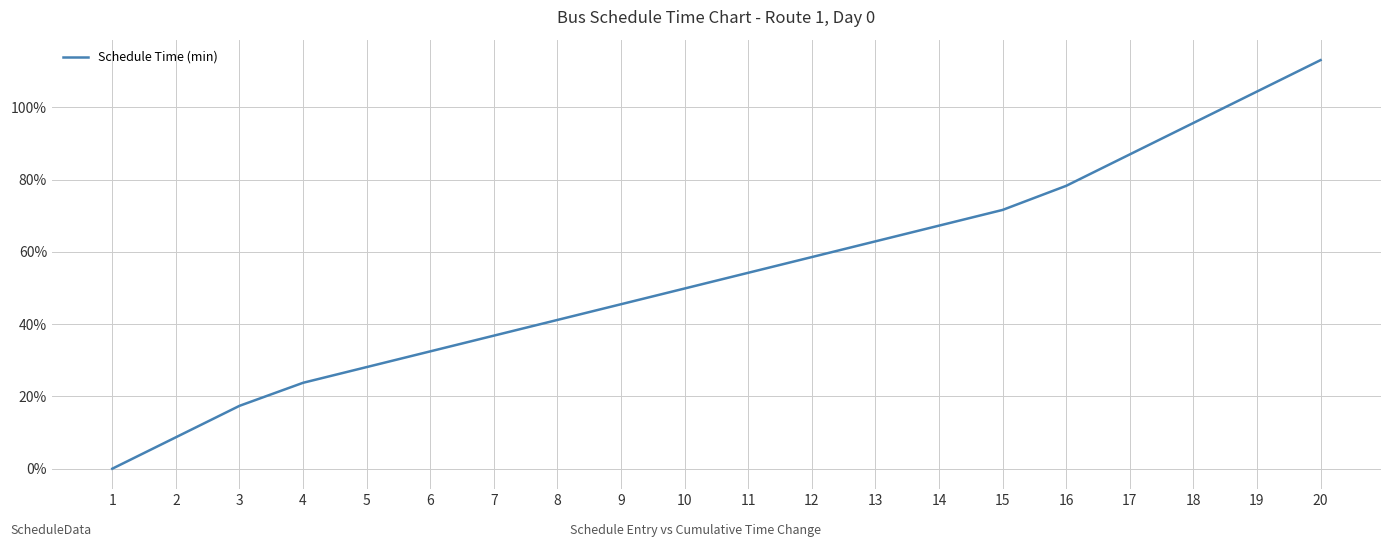

What is the change in value from 1 to 18?

+95.7